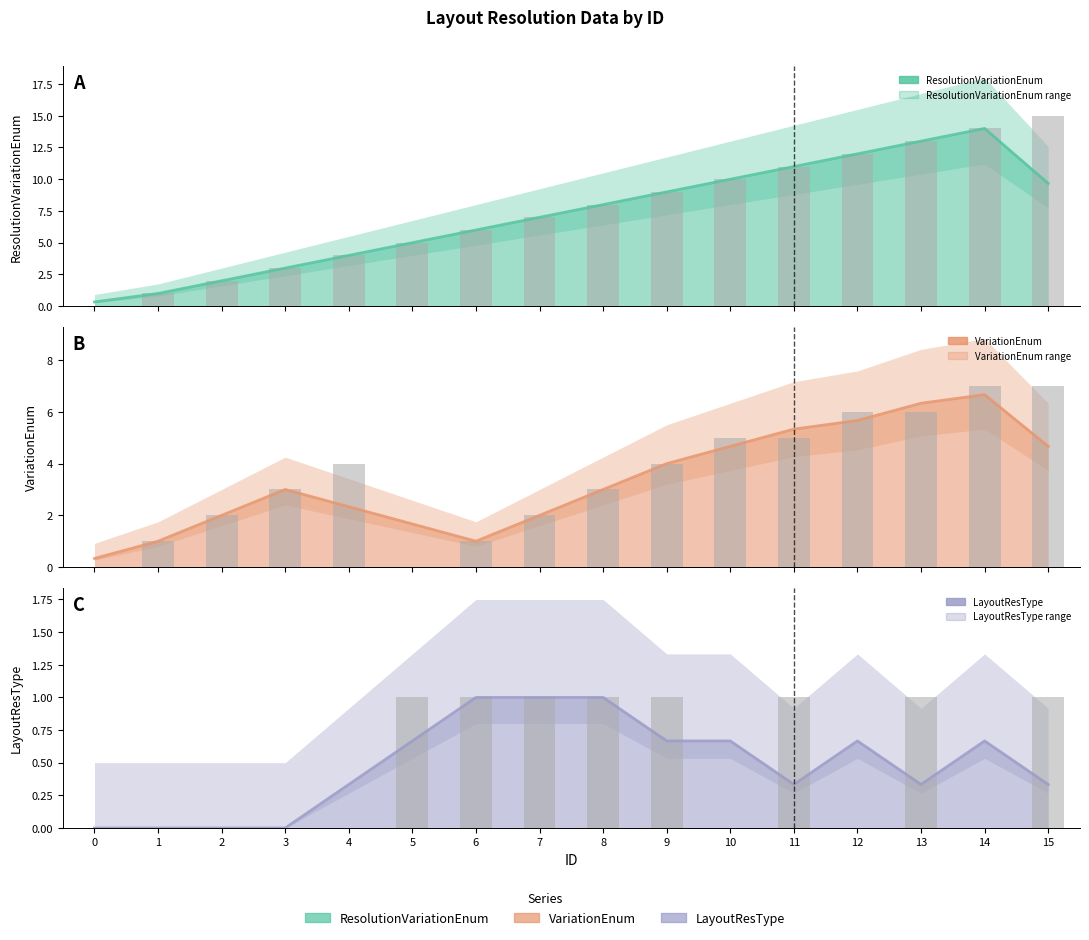

Reading left to right, what are all the values shown in this chart?

ResolutionVariationEnum: 0=0	1=1	2=2	3=3	4=4	5=5	6=6	7=7	8=8	9=9	10=10	11=11	12=12	13=13	14=14	15=15
VariationEnum: 0=0	1=1	2=2	3=3	4=4	5=0	6=1	7=2	8=3	9=4	10=5	11=5	12=6	13=6	14=7	15=7
LayoutResType: 0=0	1=0	2=0	3=0	4=0	5=1	6=1	7=1	8=1	9=1	10=0	11=1	12=0	13=1	14=0	15=1